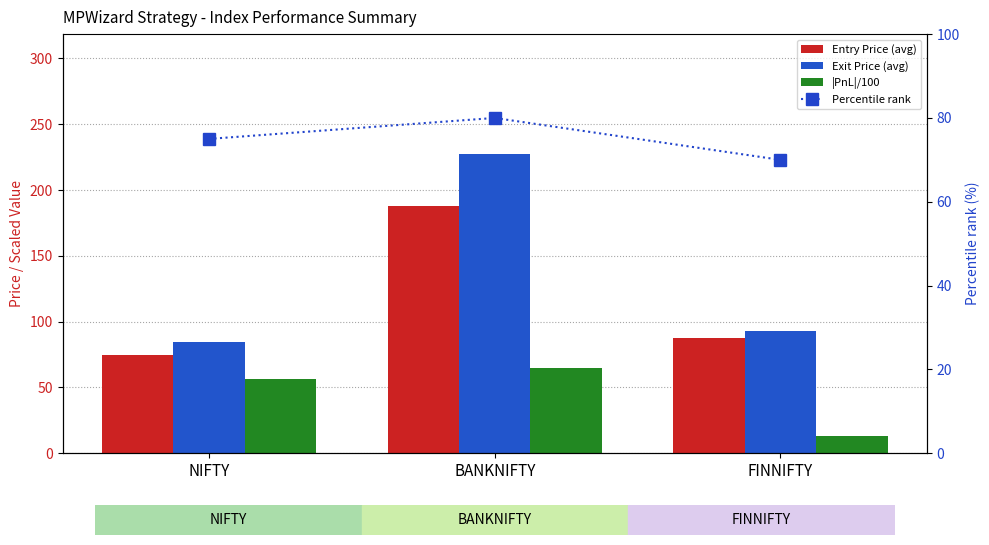

What is the spread (max minus min) of values at FINNIFTY?

80.5